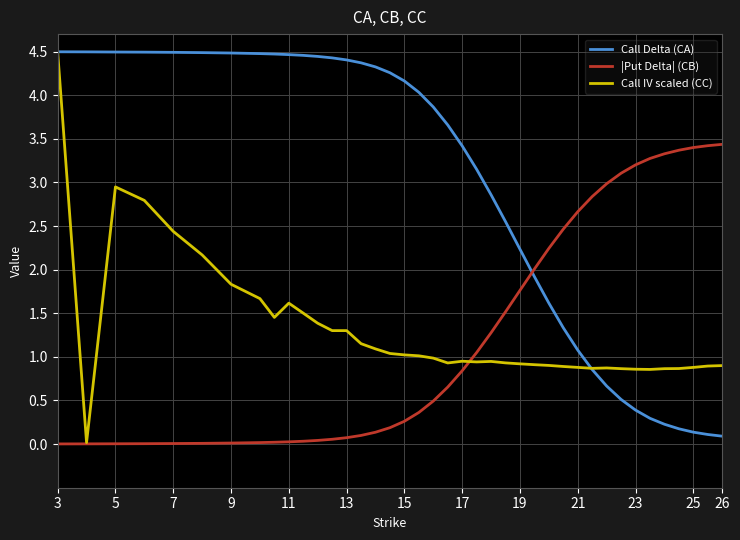

What is the sum of all |Put Delta| (CB) values?

50.7